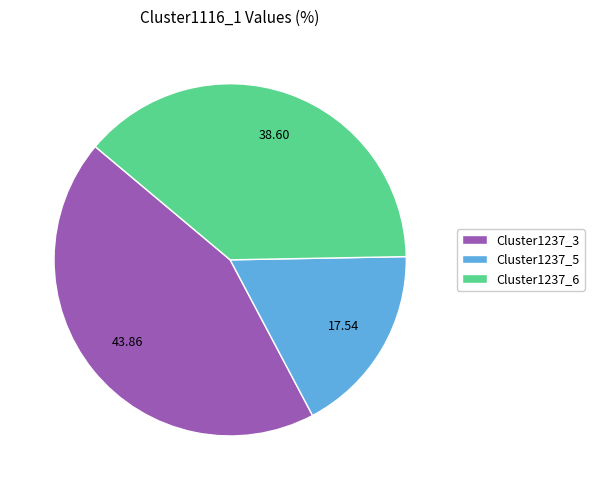

Is the sum of Cluster1237_5 and Cluster1237_3 greater than half?

Yes